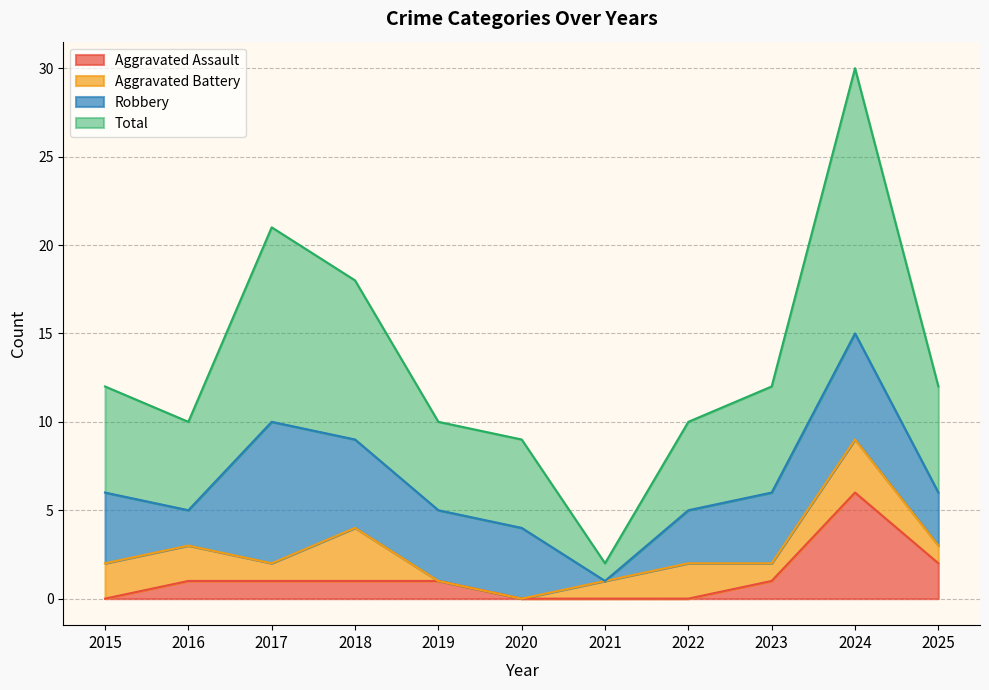

Where is the first local maximum for Total?

2017